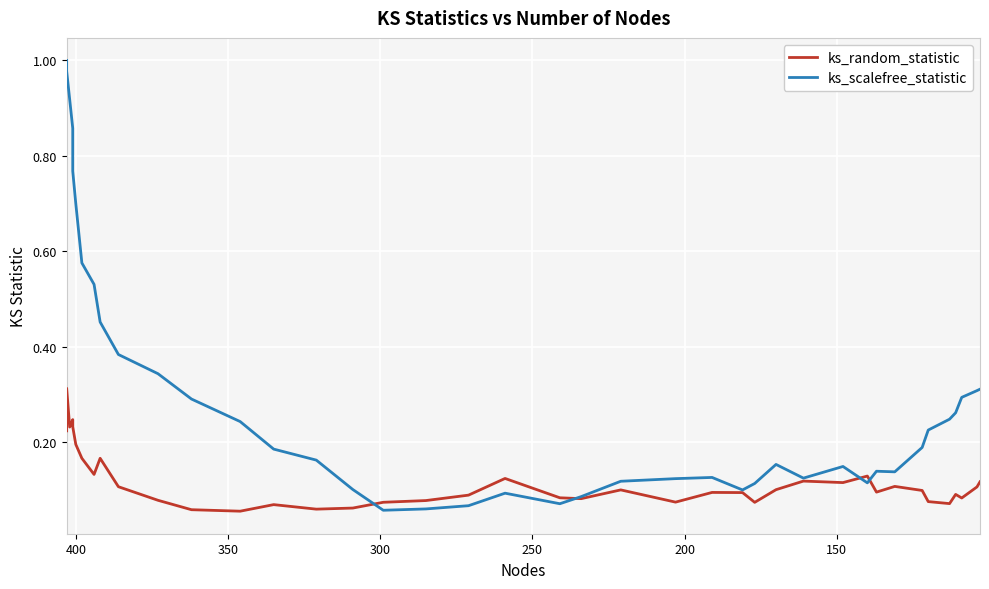

What is the difference between the maximum and minimum values in the ks_scalefree_statistic series?

0.9